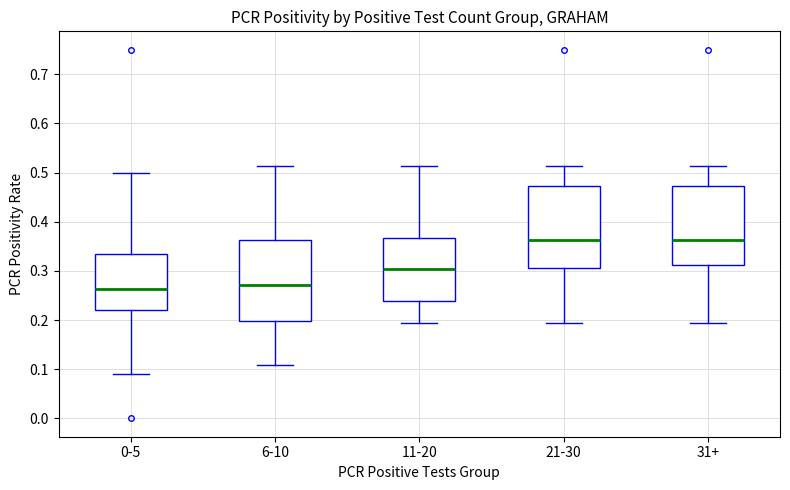

Where does the lower whisker of the box for 21-30 end on the y-axis? The values are not printed on the chart, so give them approximately, as read against the axis.

0.19